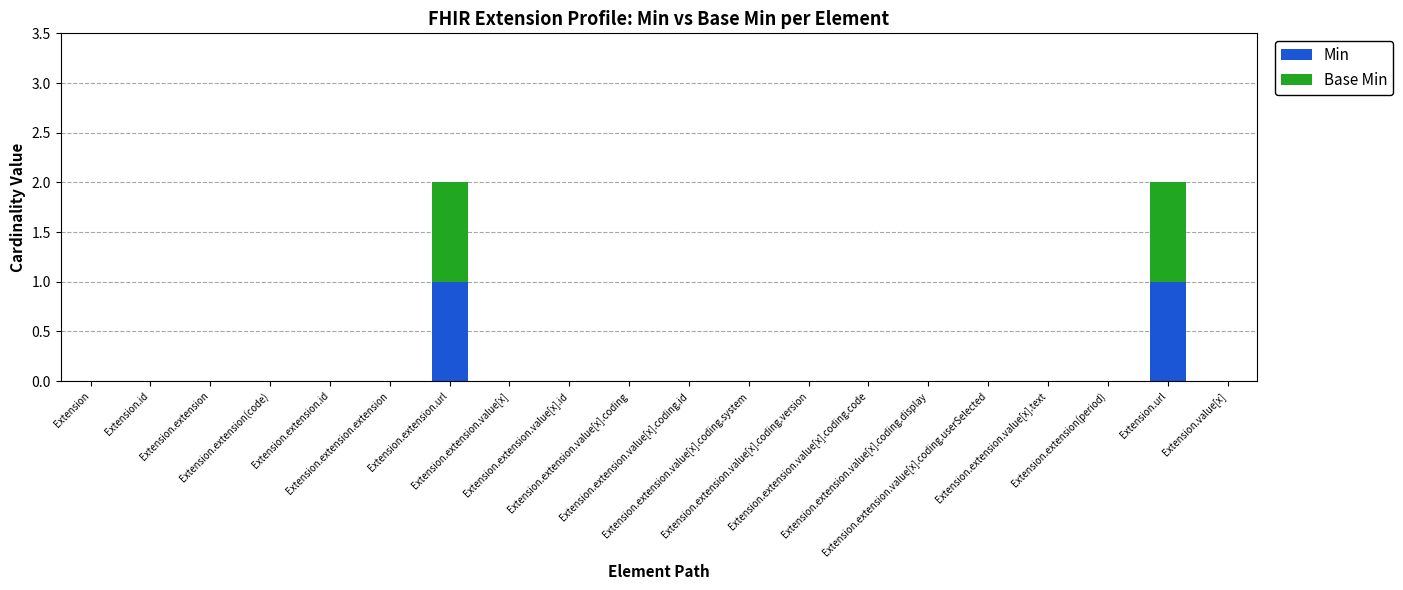

Which category has the lowest value in the Min series?

Extension